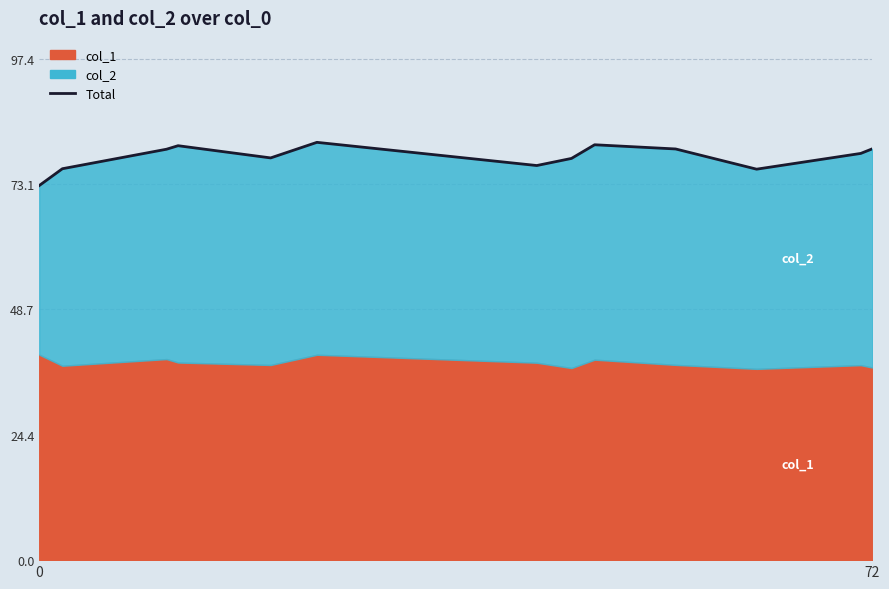

What is the sum of all values?

1018.7